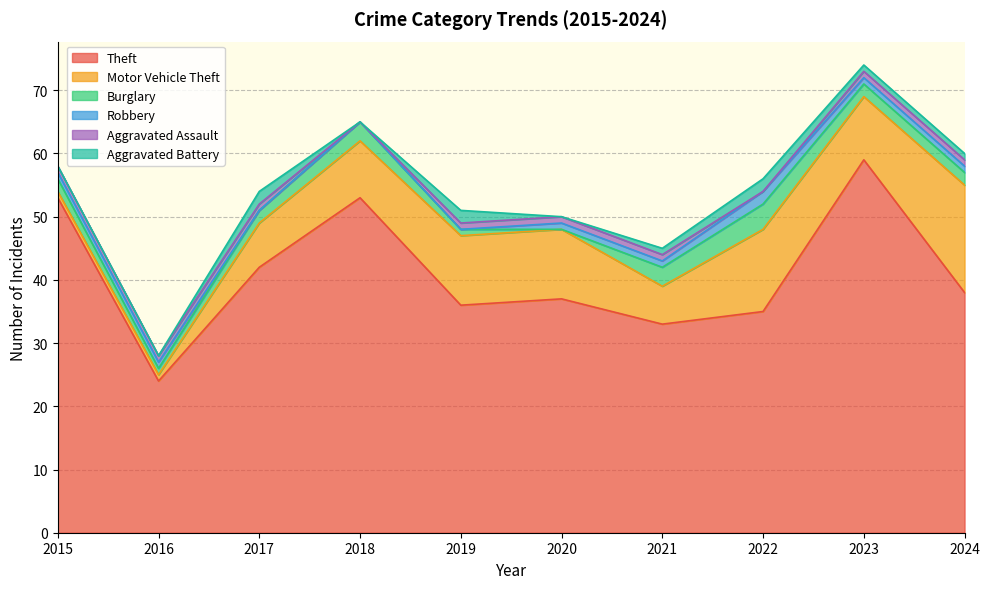

At which label does Burglary first exceed 2?

2018